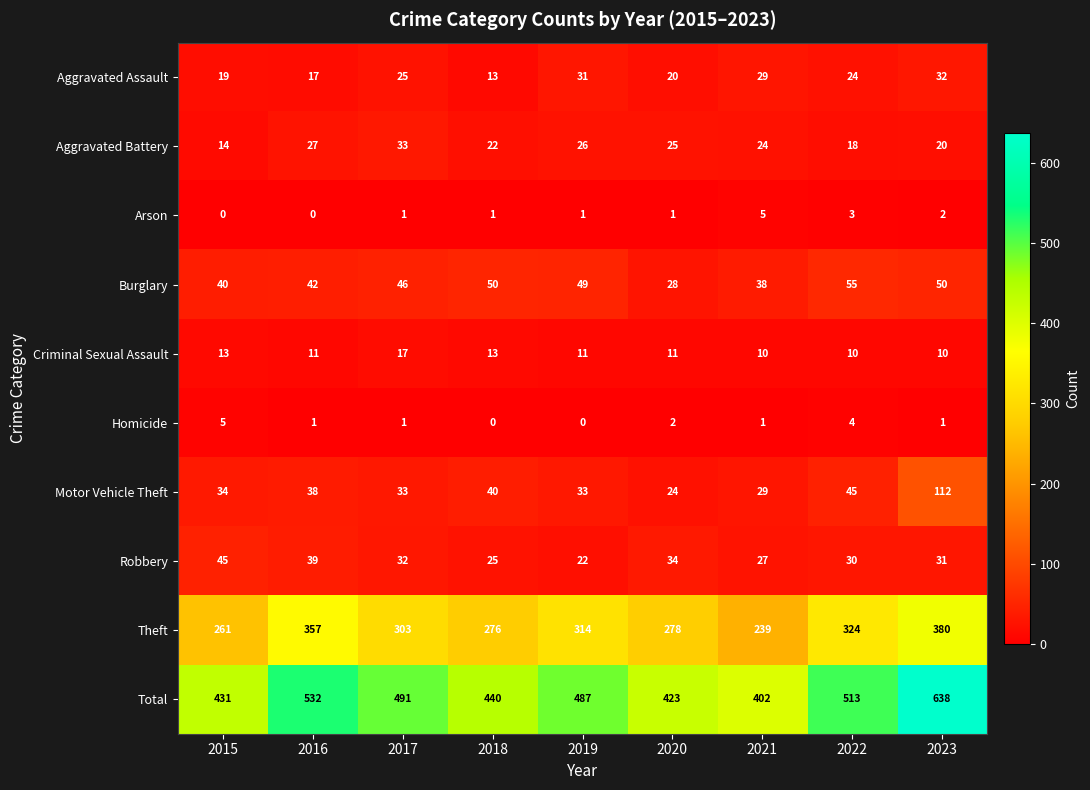

At which label is Aggravated Assault closest to 22?

2020